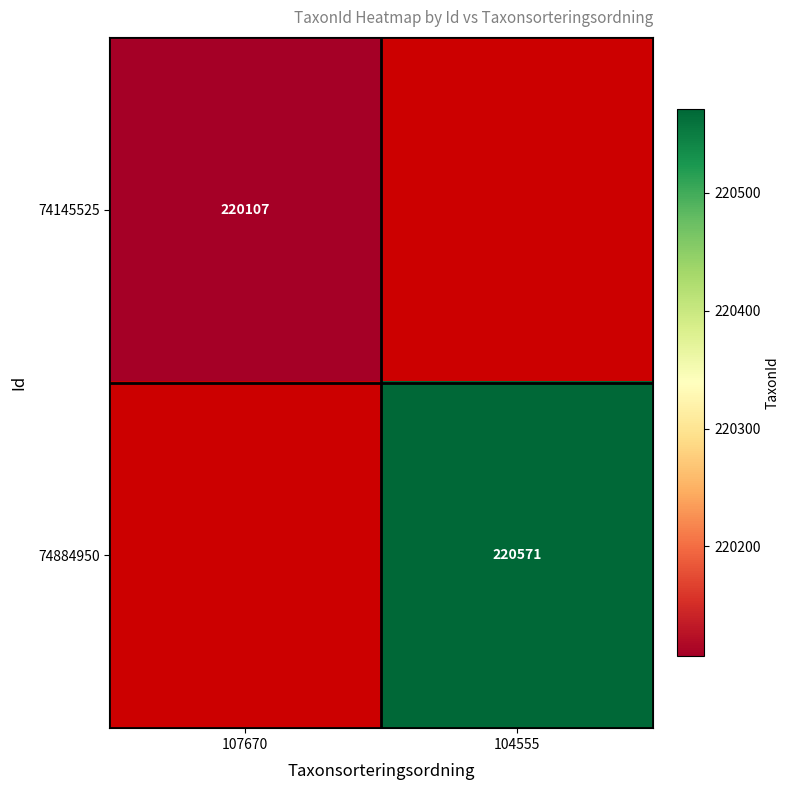

Is it true that 74145525 equals 50025 at 107670?

False